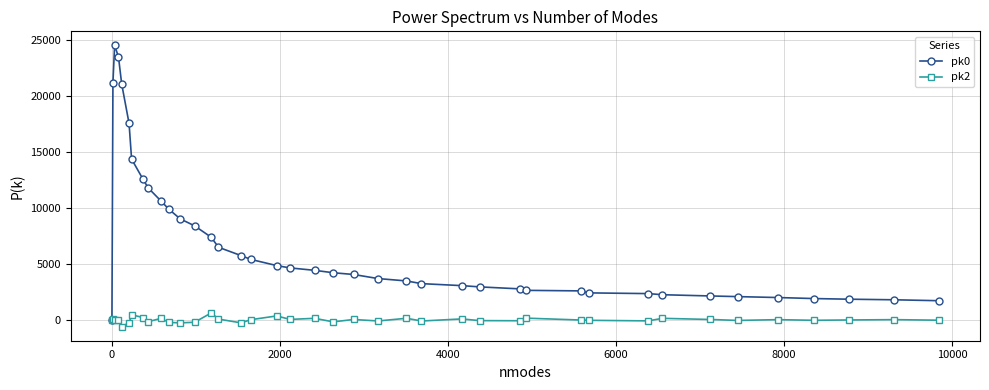

What is the value of the pk0 point at the 4th from the left?

23479.5